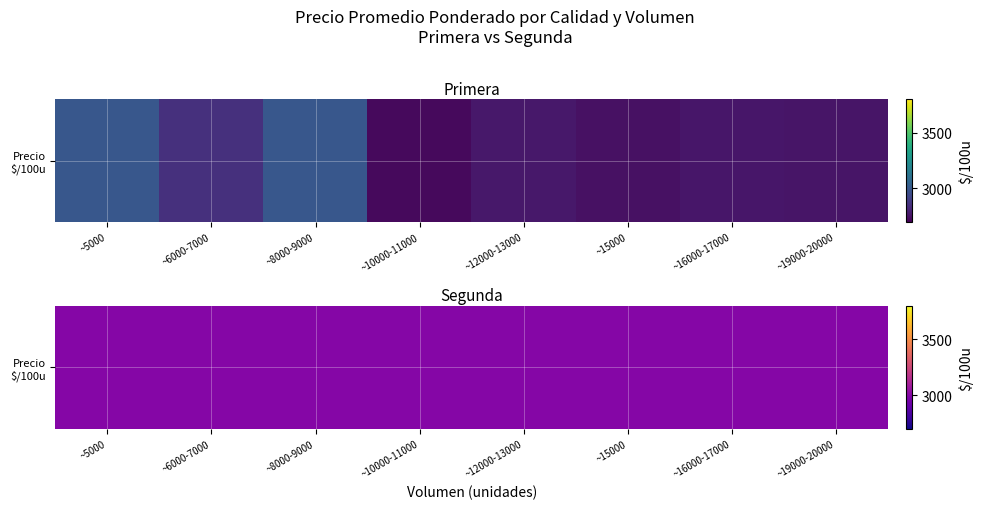

Count the number of categories in the chart.

8